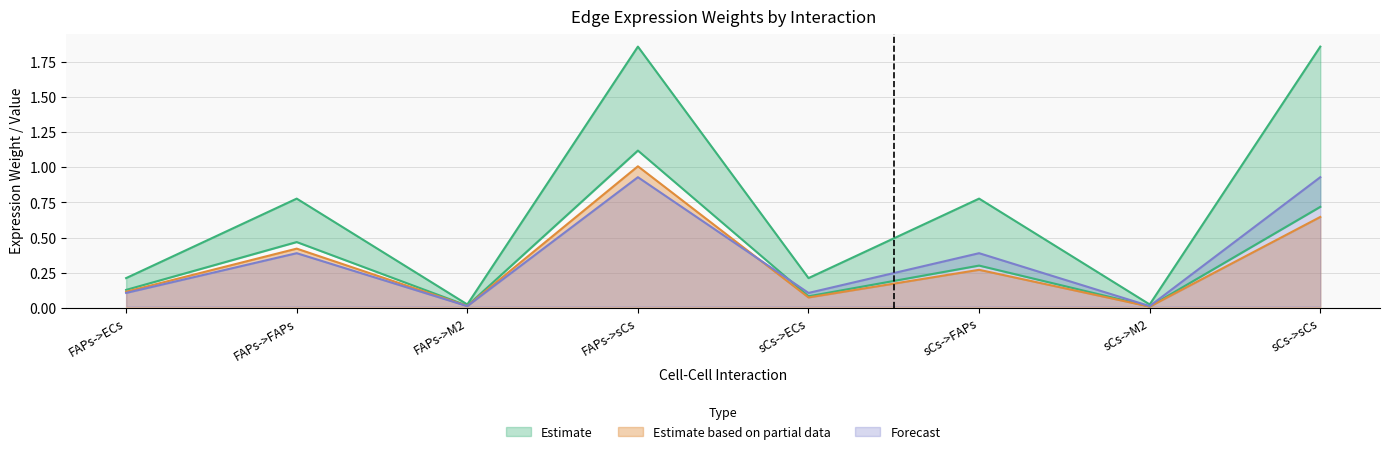

What position from the left is sCs->sCs?

8